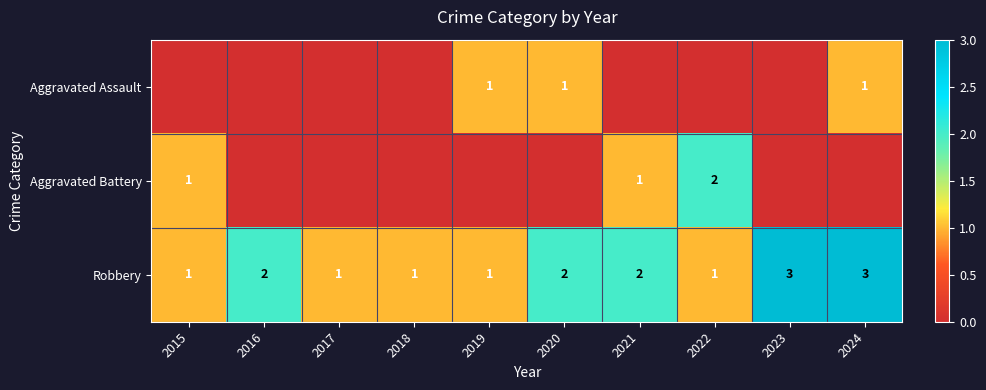

What is the difference between the highest and lowest values at 2017?

1